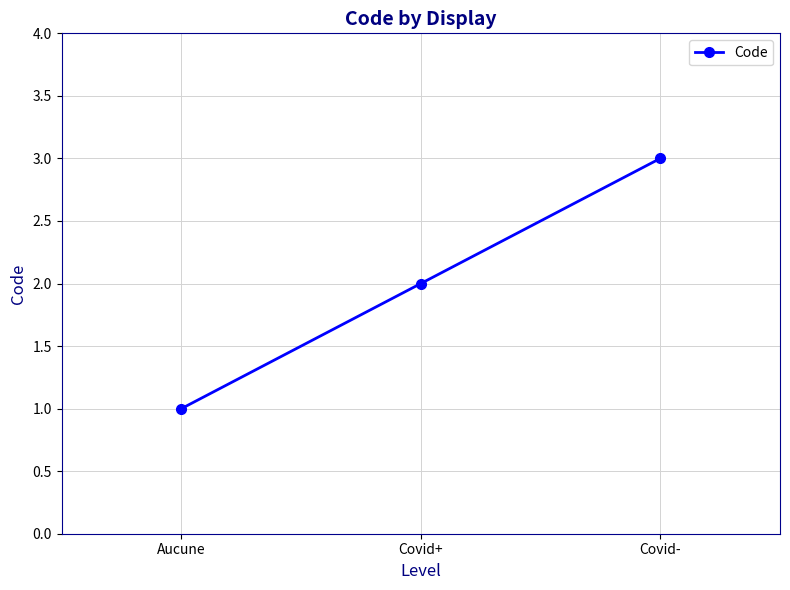

What is the difference between the values at Covid- and Aucune?

2